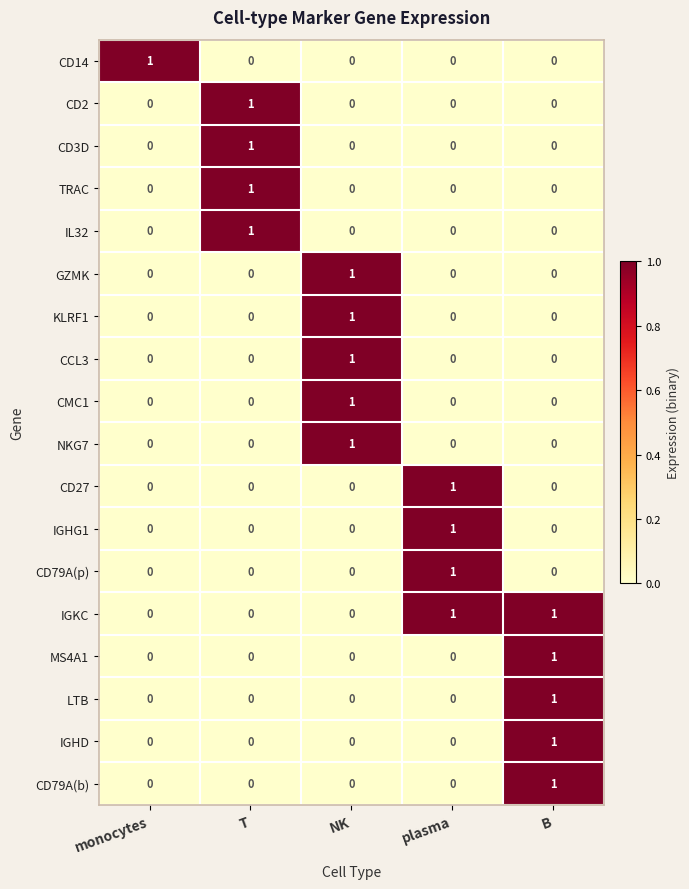

Which series has the largest total across all categories?

IGKC